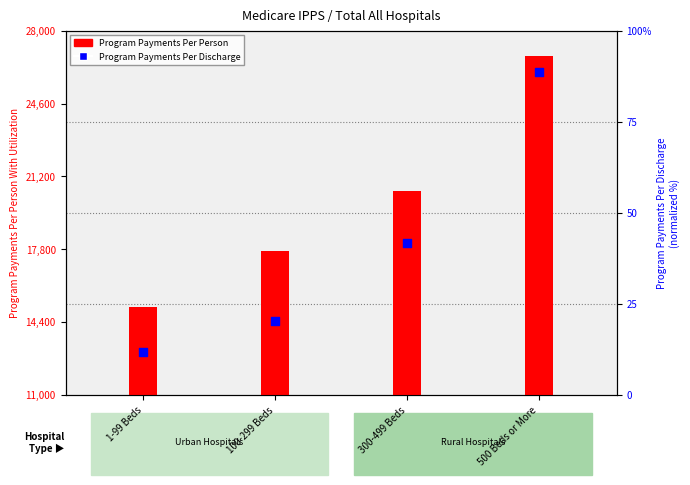

What is the total value across all series at 500 Beds or More?

26891.7